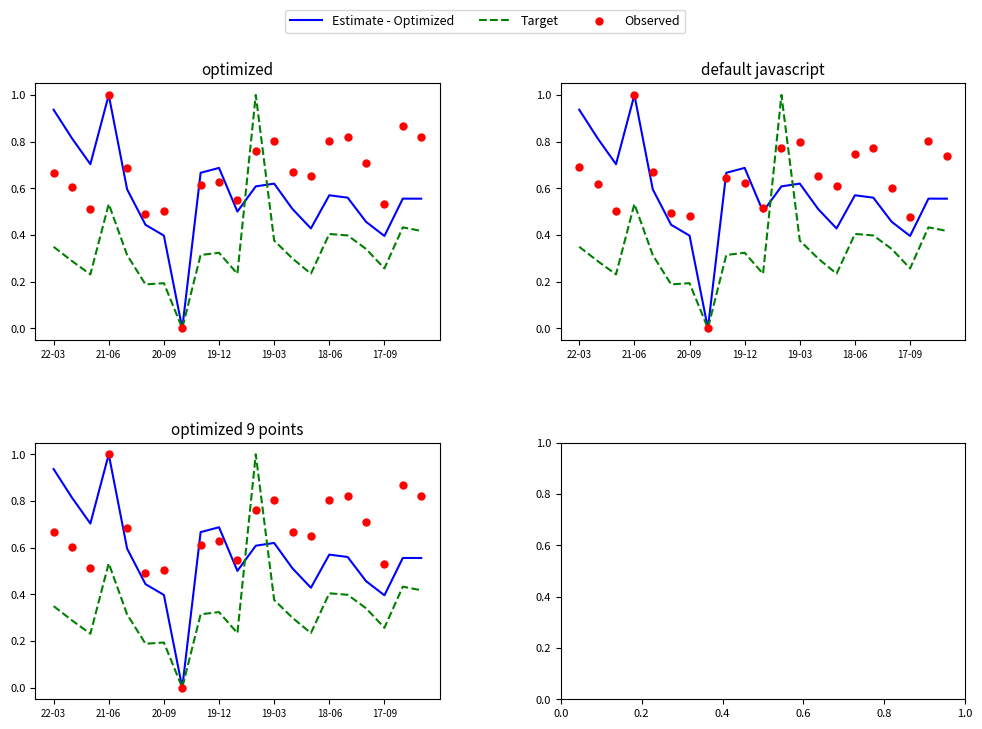

Which series contains the highest Y value?

Estimate - Optimized